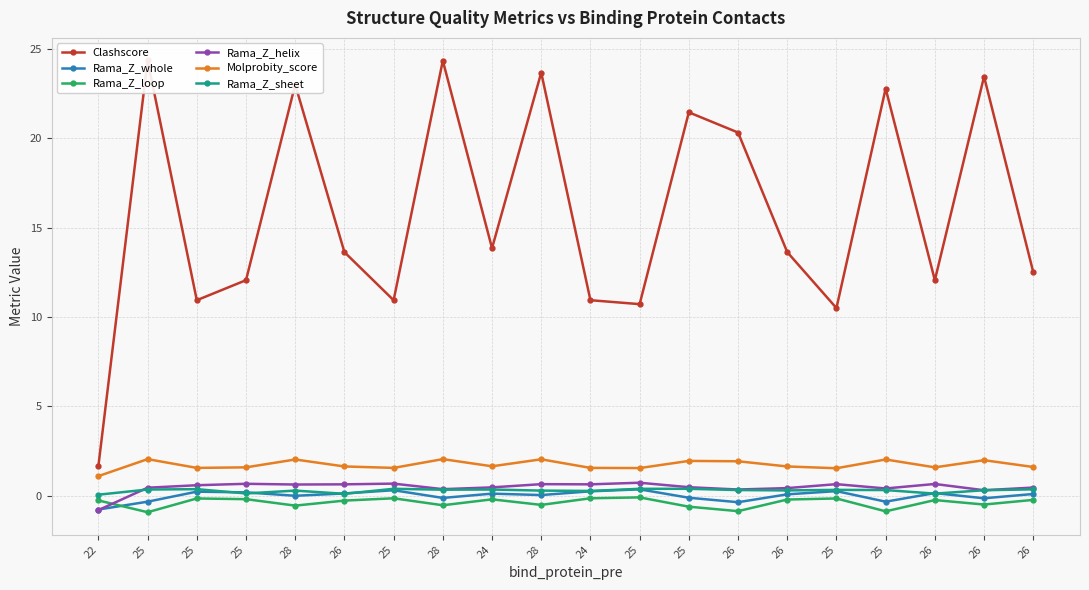

Which series has the largest range (max minus min)?

Clashscore